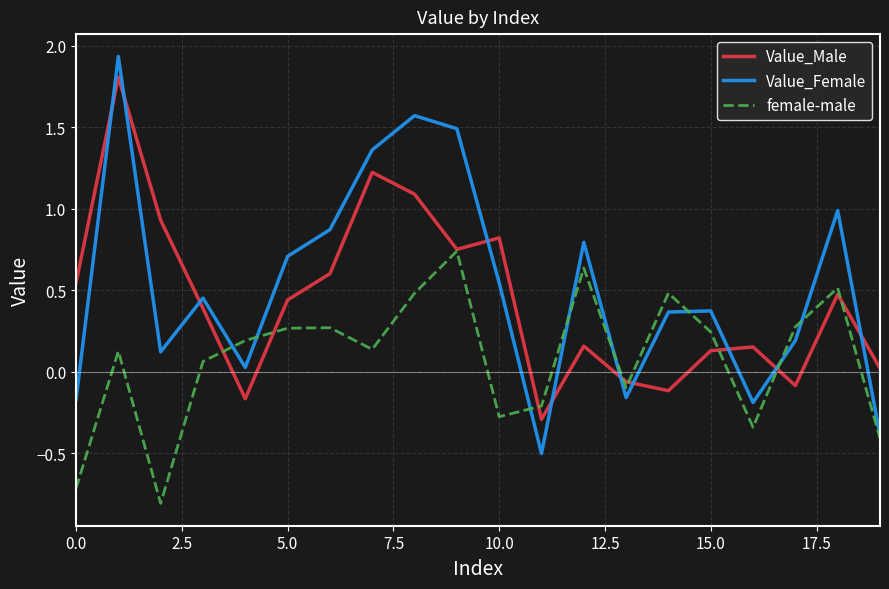

Which series has the largest range (max minus min)?

Value_Female